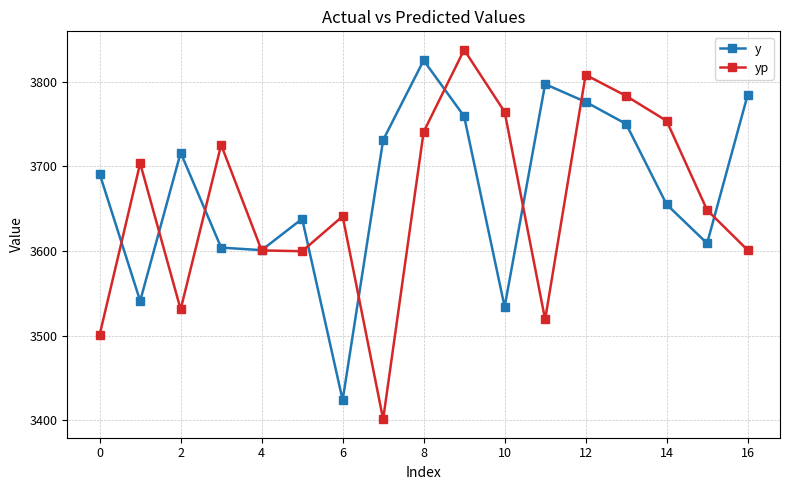

How many interior local valleys does the y series have?

5